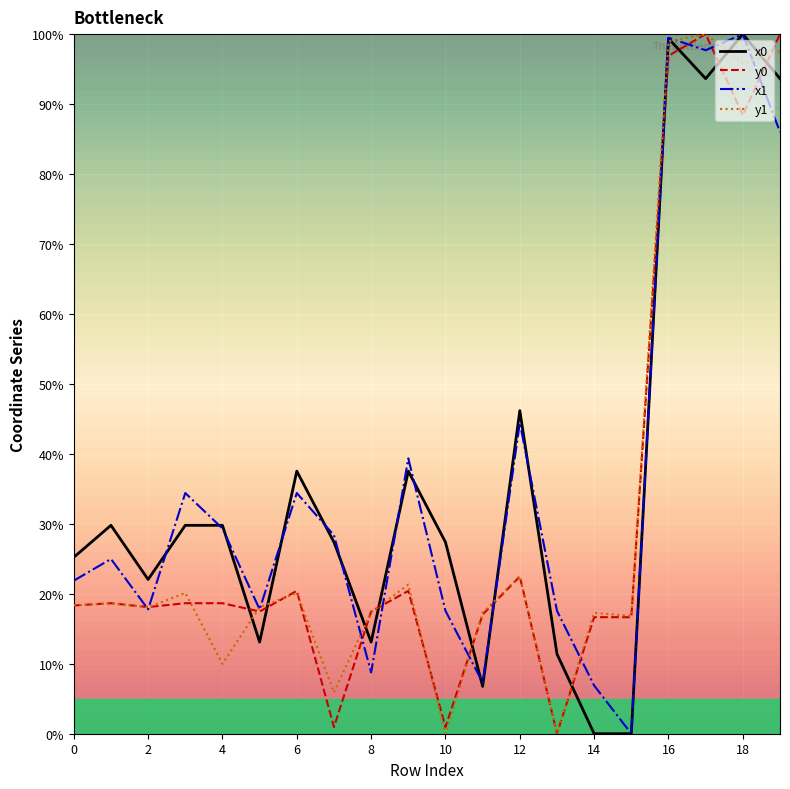

What is the maximum value shown in the chart?

100.0